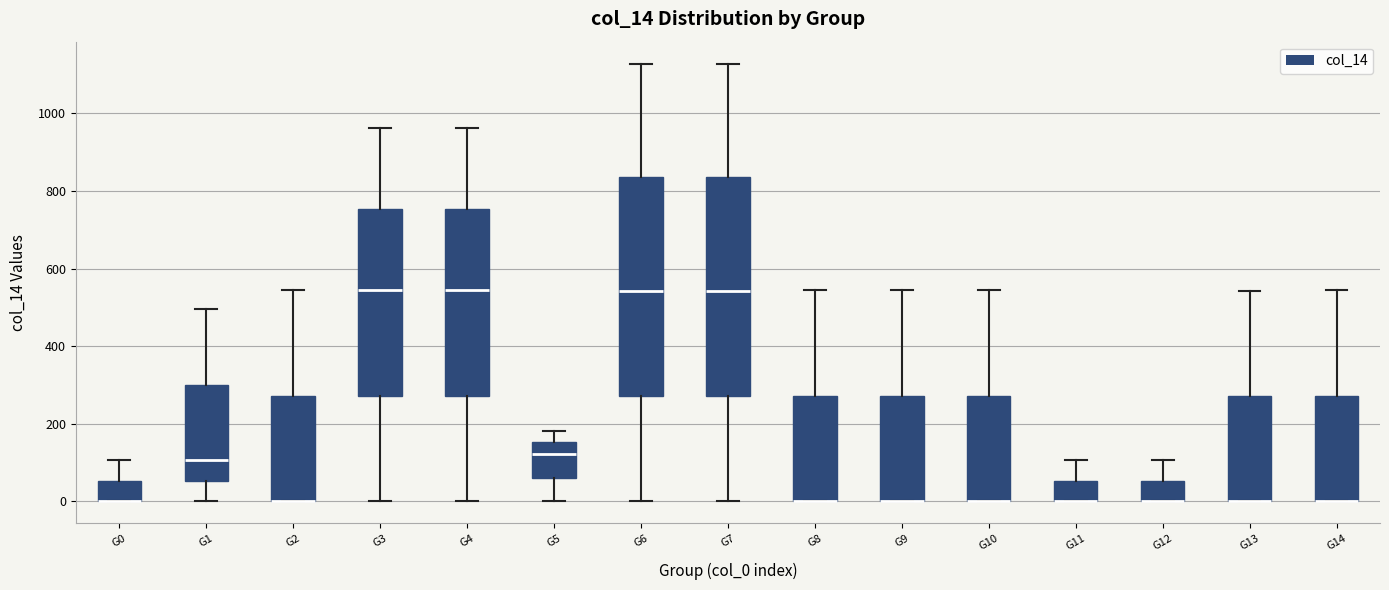

Where is the lower edge of the box for G13 on the y-axis? The values are not printed on the chart, so give them approximately, as read against the axis.

0